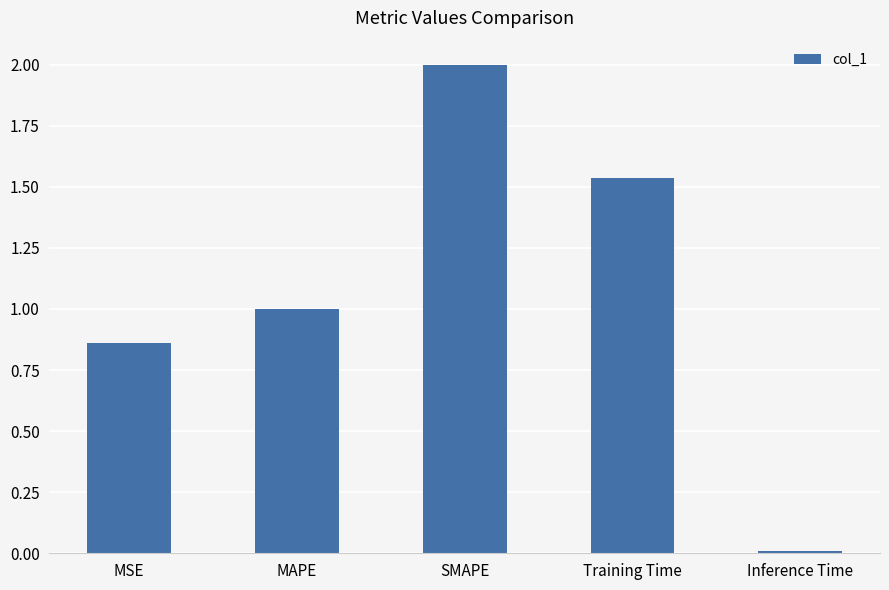

List the labels in order of value, largest first.

SMAPE, Training Time, MAPE, MSE, Inference Time